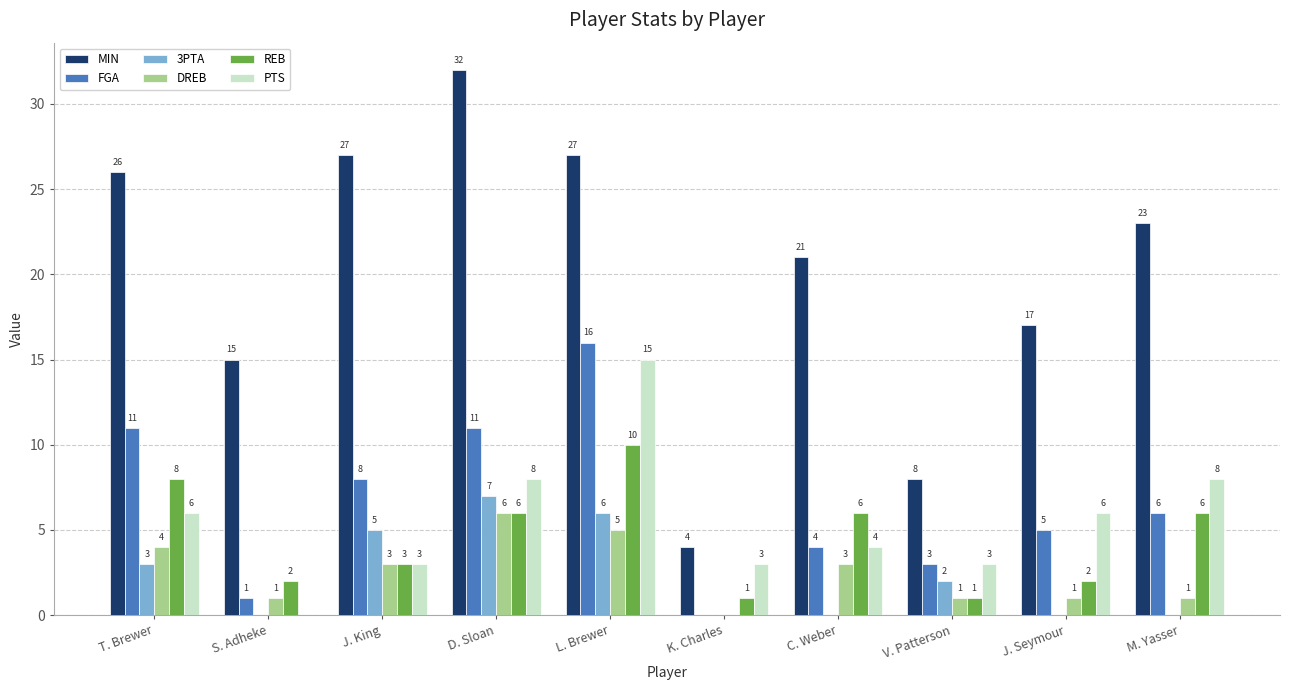

What is the maximum value for FGA?

16